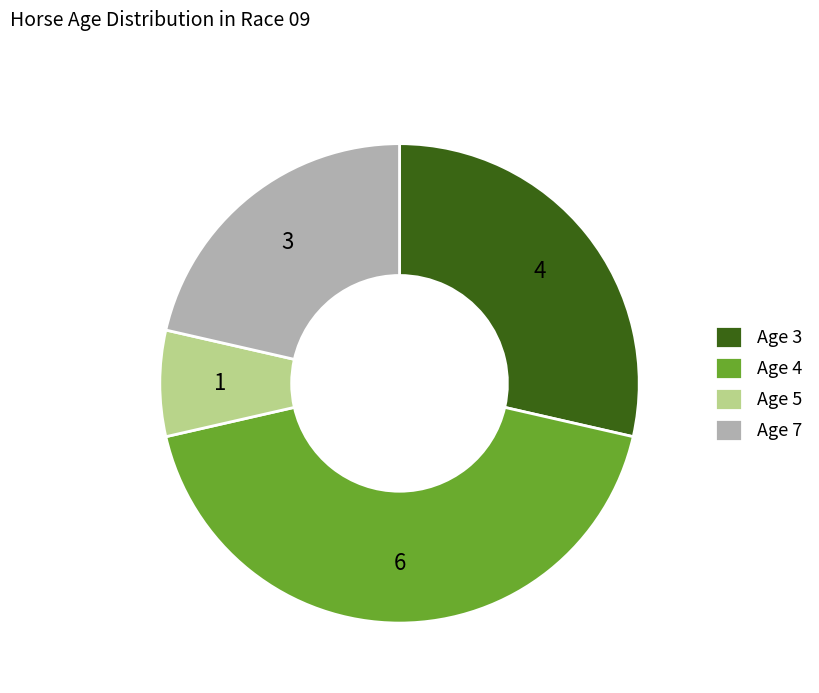

Is Age 7 the majority of the pie?

No